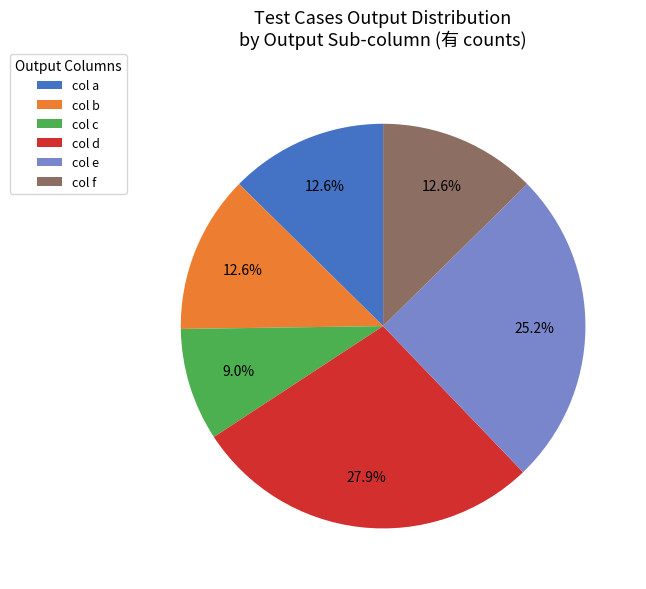

Is there a majority slice in this chart?

No